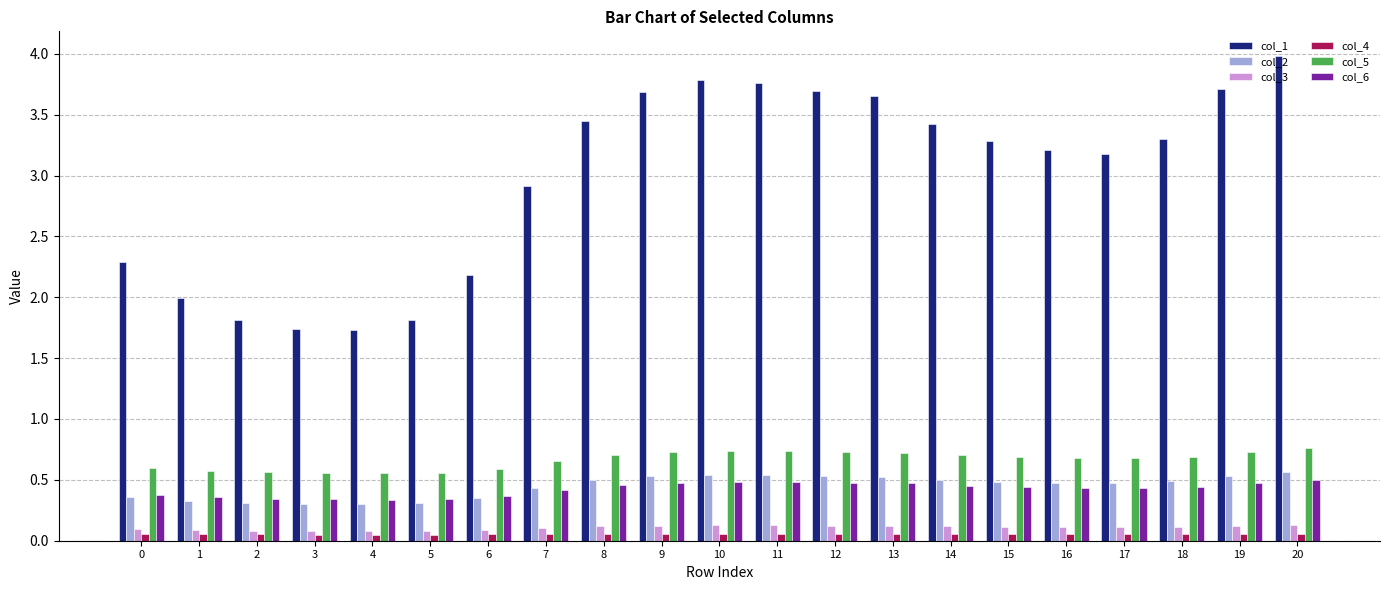

What are all the series names shown in the legend?

col_1, col_2, col_3, col_4, col_5, col_6